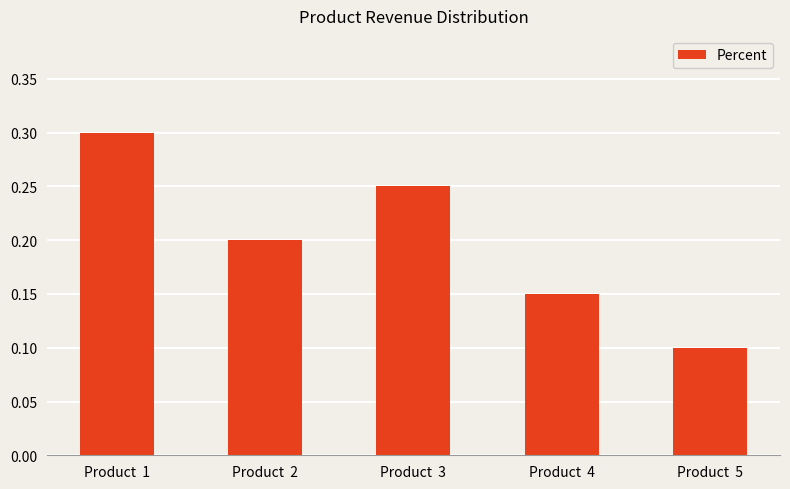

List the labels in order of value, largest first.

Product  1, Product  3, Product  2, Product  4, Product  5